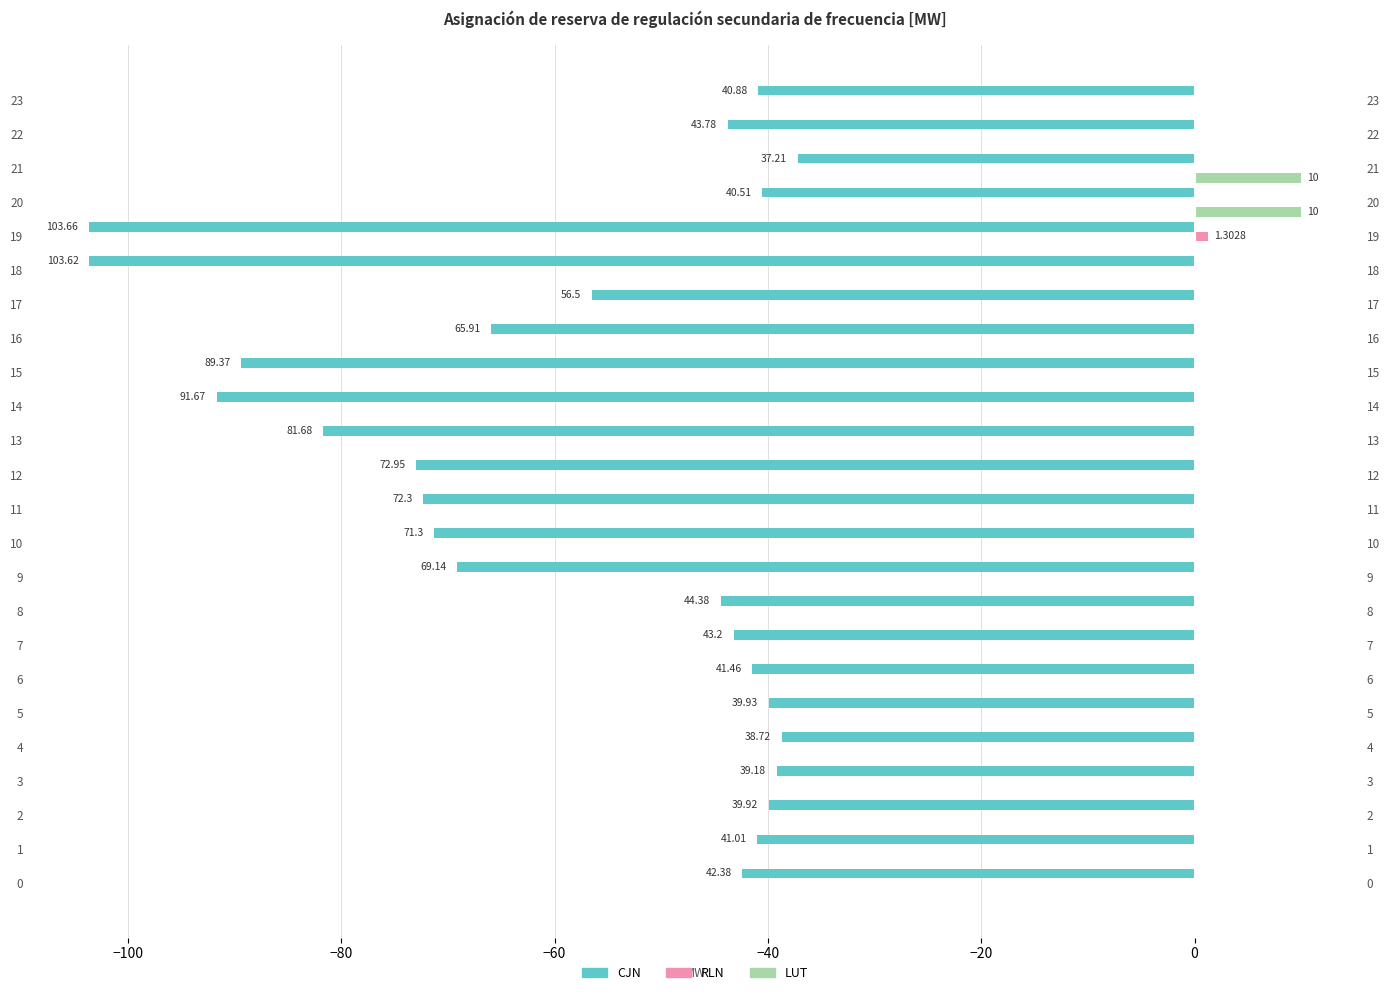

Is the value of LUT at 16 greater than the value of RLN at 15?

No